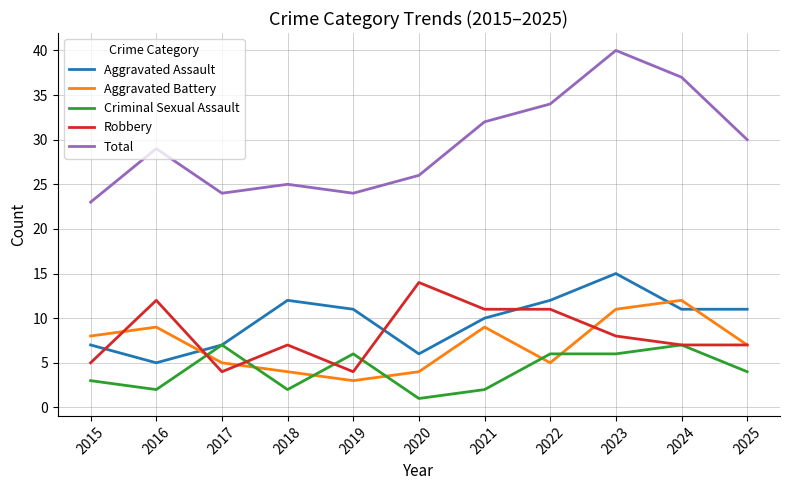

What is the difference between the highest and lowest values at 2016?

27